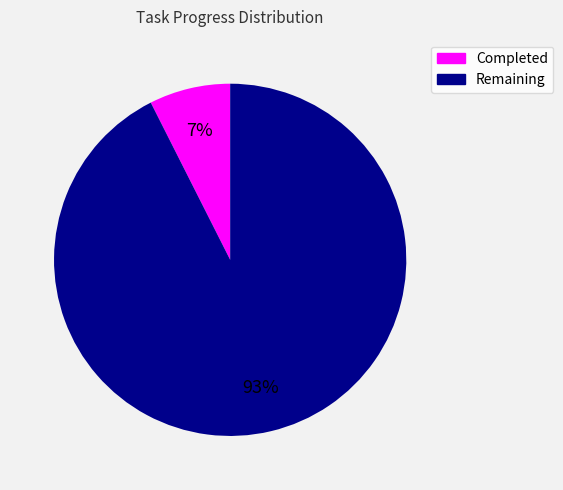

To the nearest percent, what is the average slice percentage?

50%